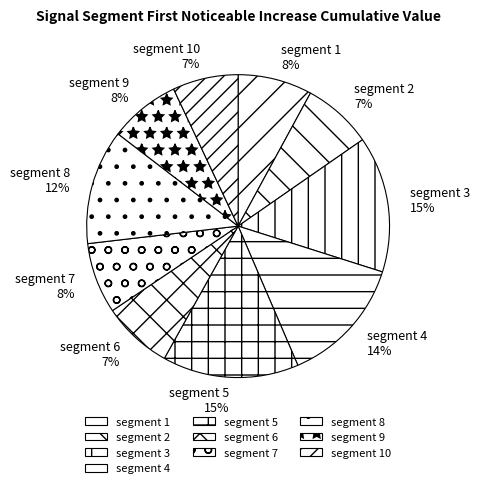

Between segment 7 and segment 10, which is larger?

segment 7